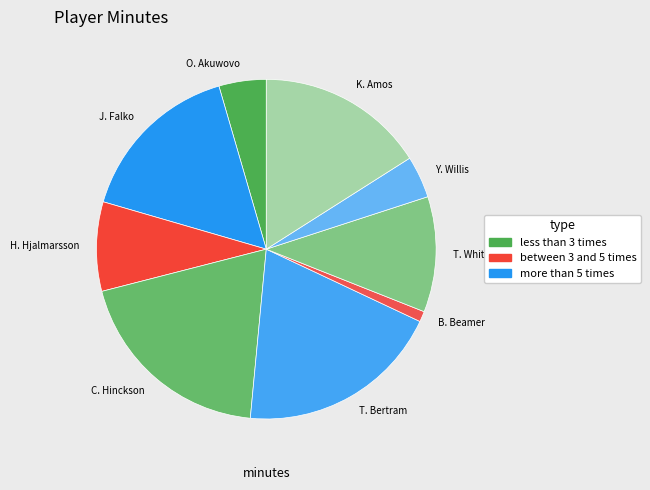

Does Y. Willis represent more than half of the total?

No